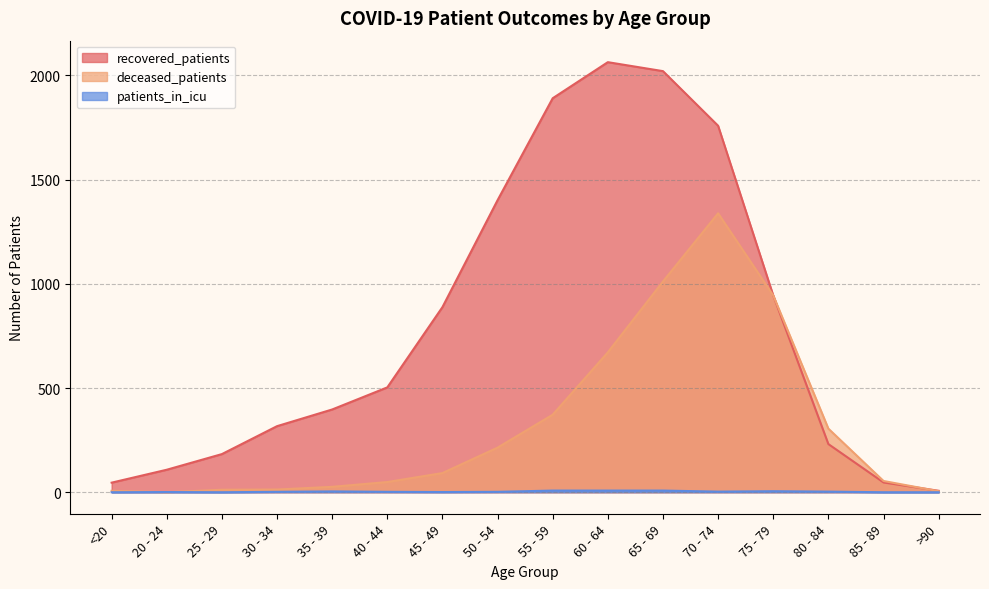

The value of patients_in_icu at 50 - 54 is 3. True or false?

False